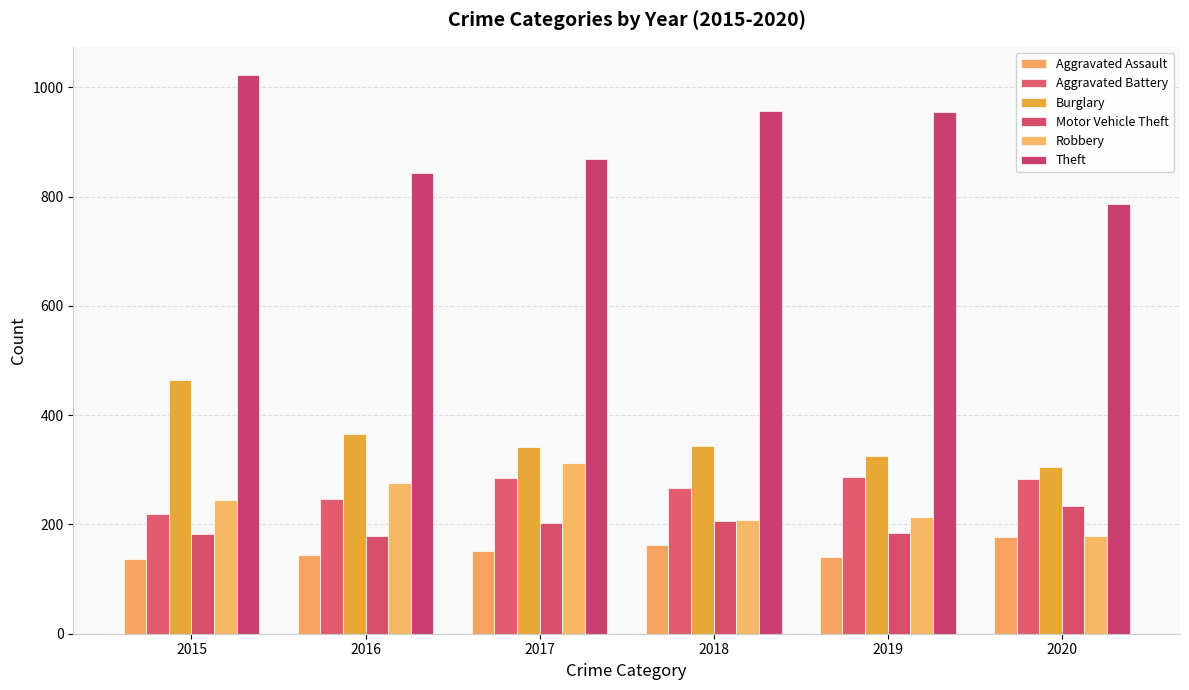

List the series in order of their peak value, lowest first.

Aggravated Assault, Motor Vehicle Theft, Aggravated Battery, Robbery, Burglary, Theft